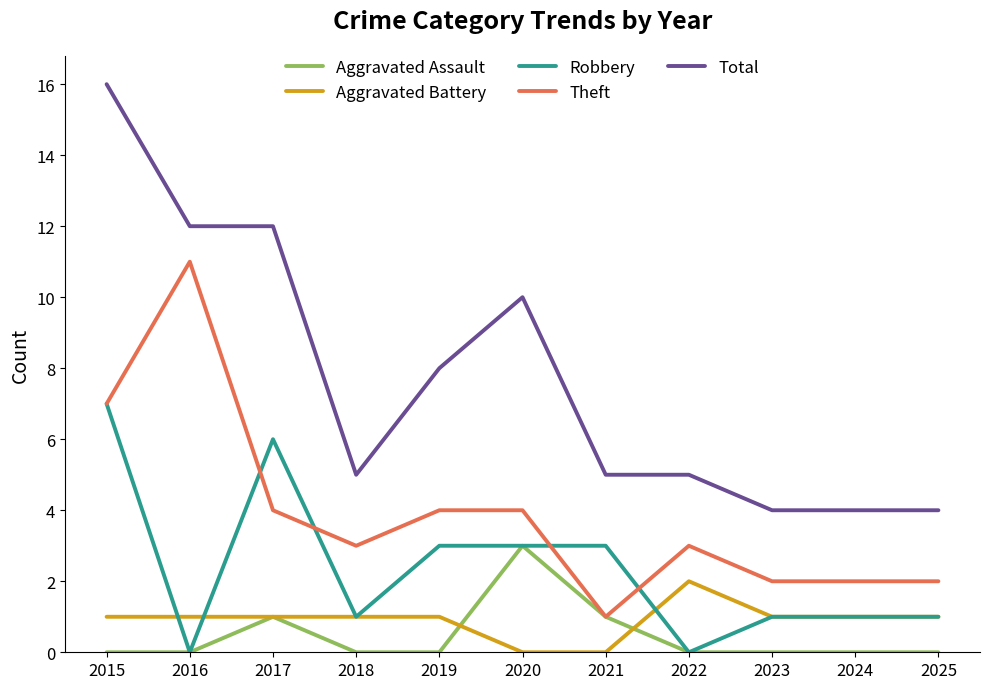

Which series changed the most between 2015 and 2024?

Total